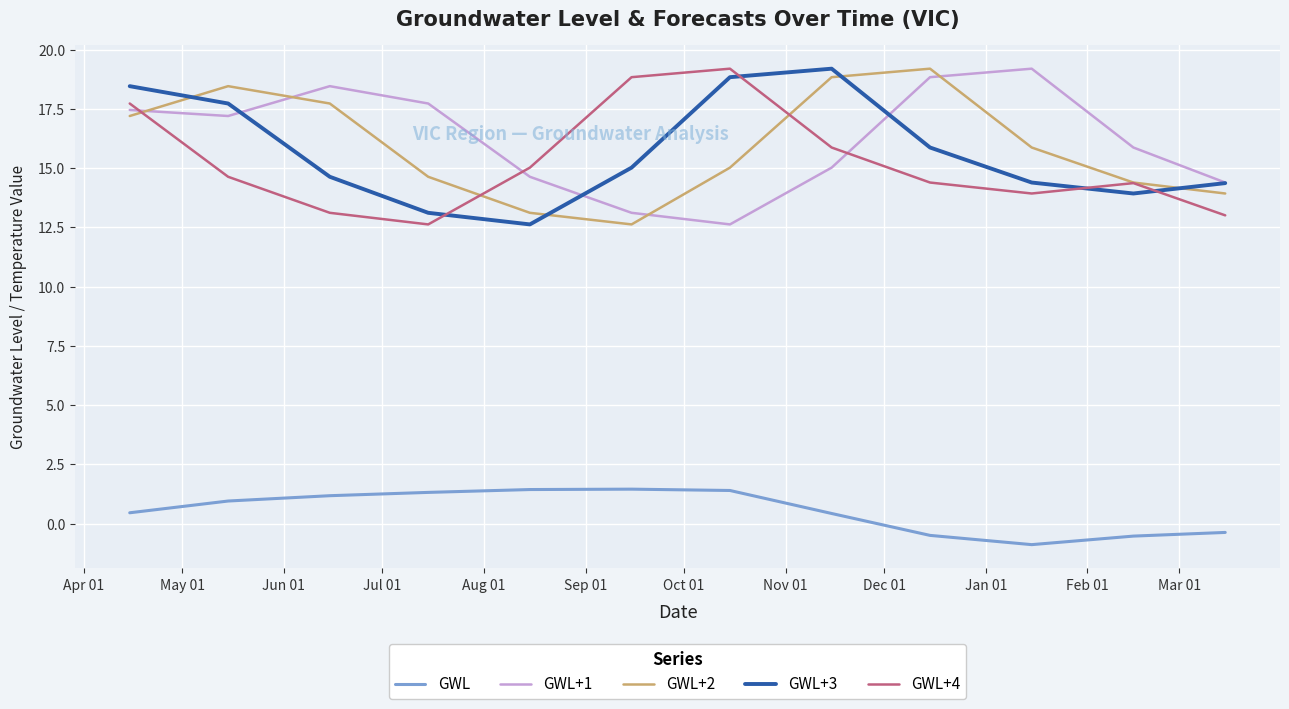

What is the sum of all GWL+4 values?

182.7